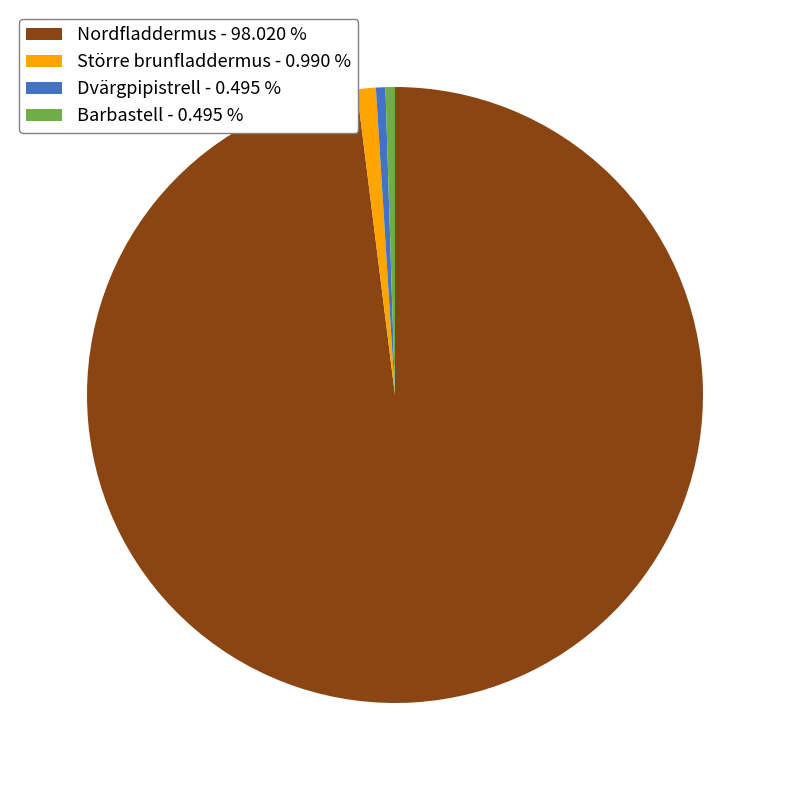

Count the number of slices in the pie.

4